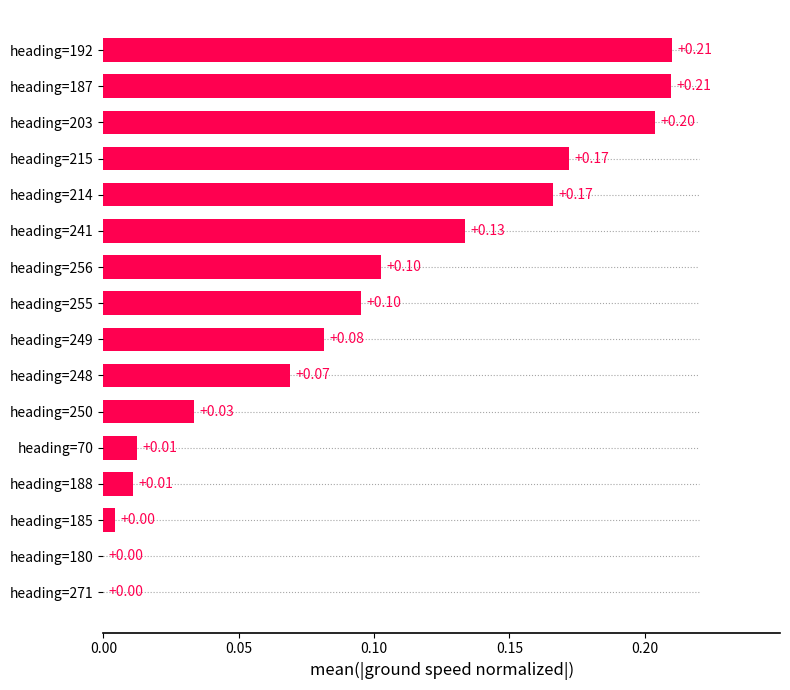

Which has a higher value, heading=203 or heading=249?

heading=203